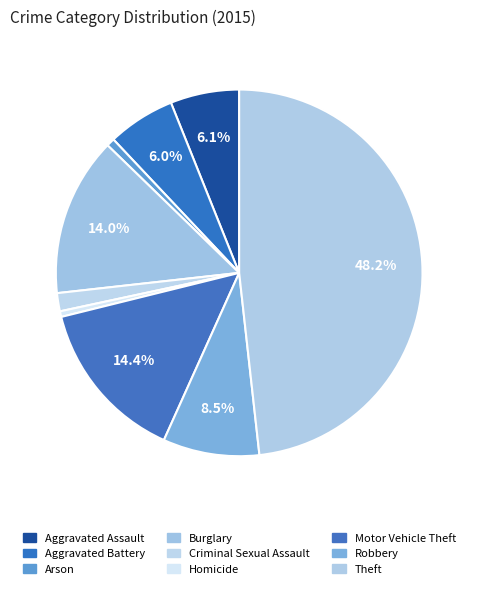

How many slices are in this pie chart?

9